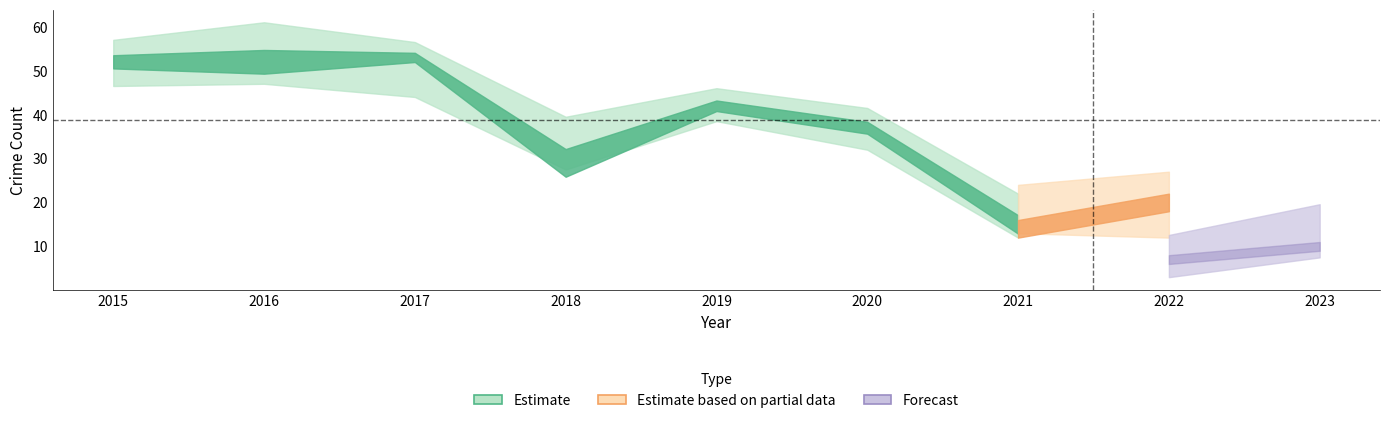

The Robbery series shows 24 at 2017. True or false?

False